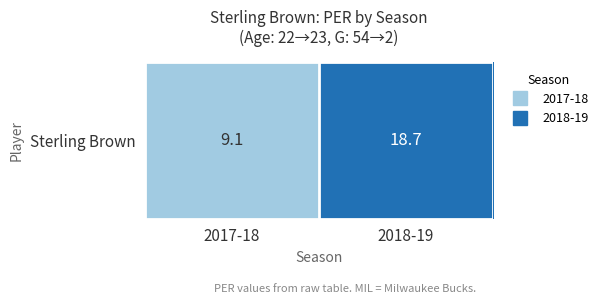

Rank the categories by value from highest to lowest.

2018-19, 2017-18